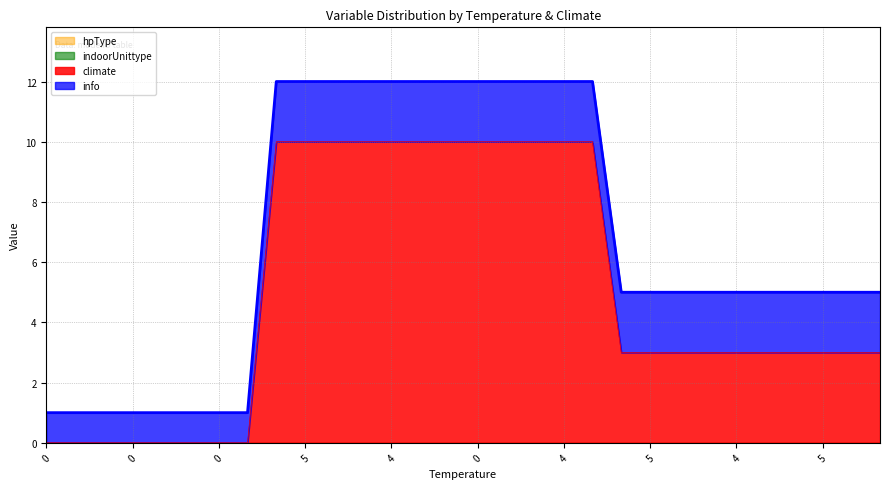

What is the sum of all climate values?

150